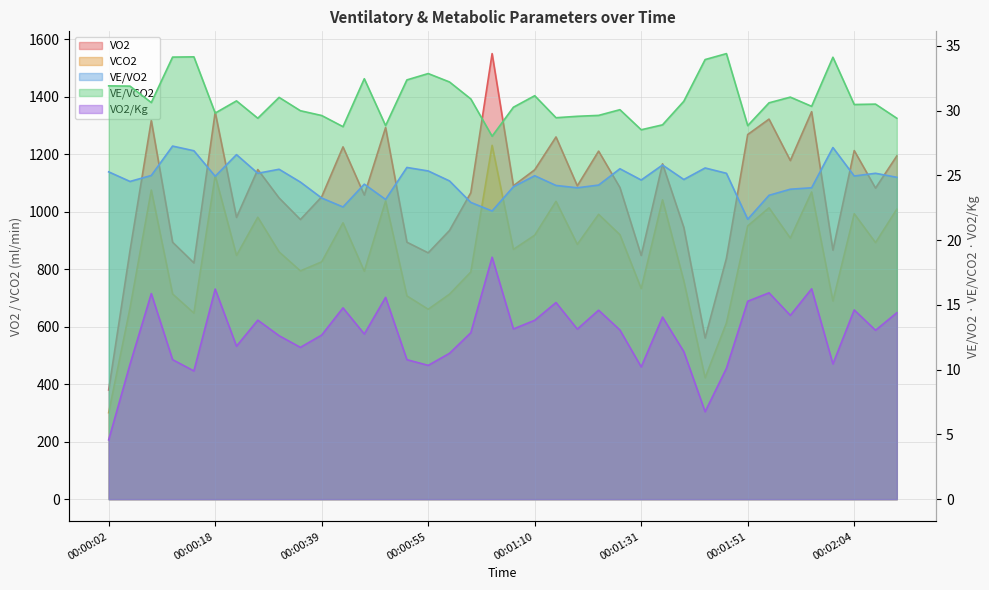

At how many categories does at least one series exceed 417?

37